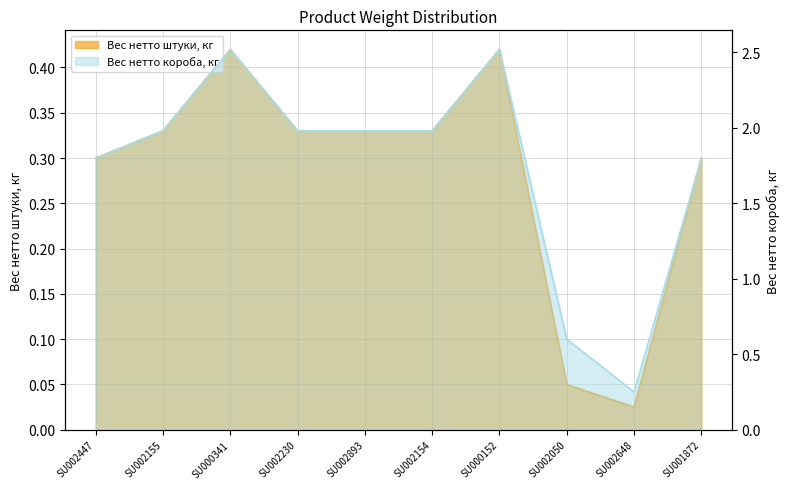

The value of Вес нетто штуки, кг at SU000152 is 0.4. True or false?

True